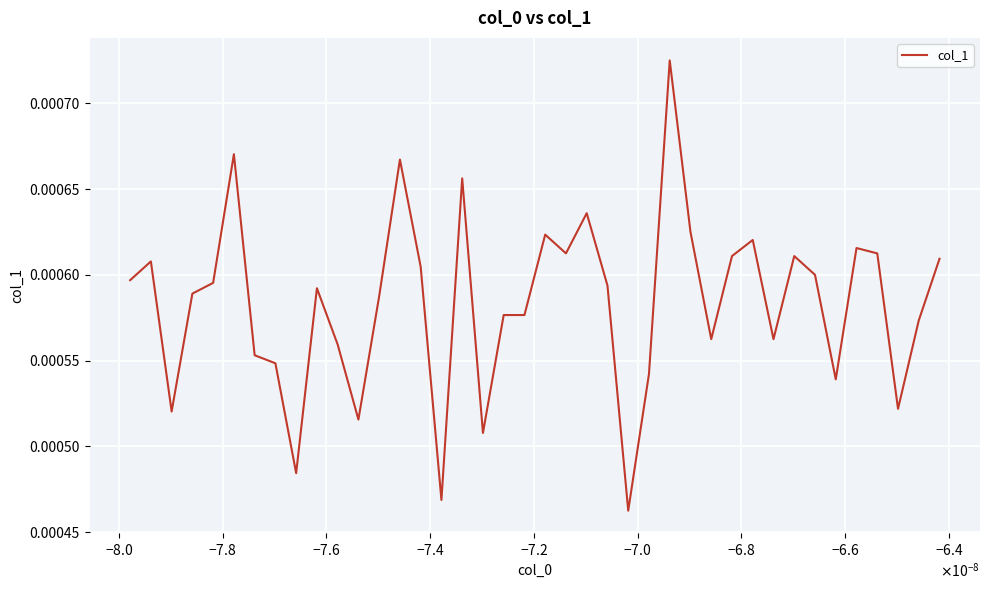

Count the number of categories in the chart.

40